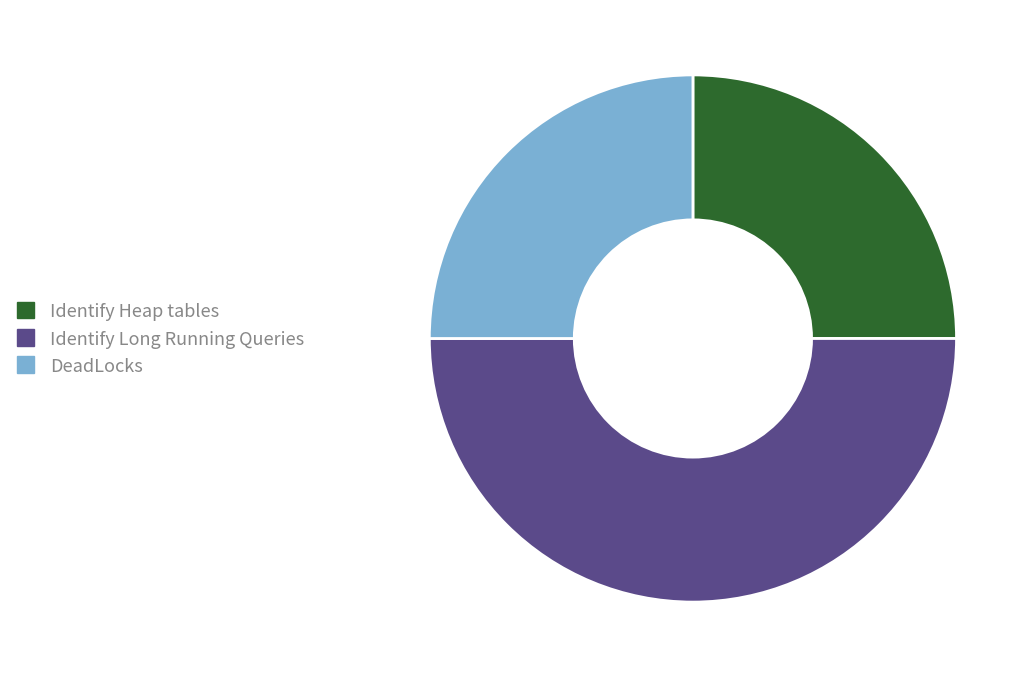

What is the ratio of the value at Identify Heap tables to the value at DeadLocks?

1.0